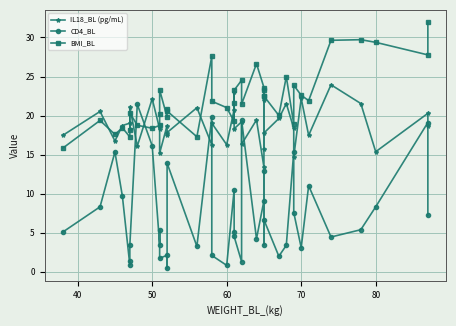

What is the label of the 38th point from the left?

80